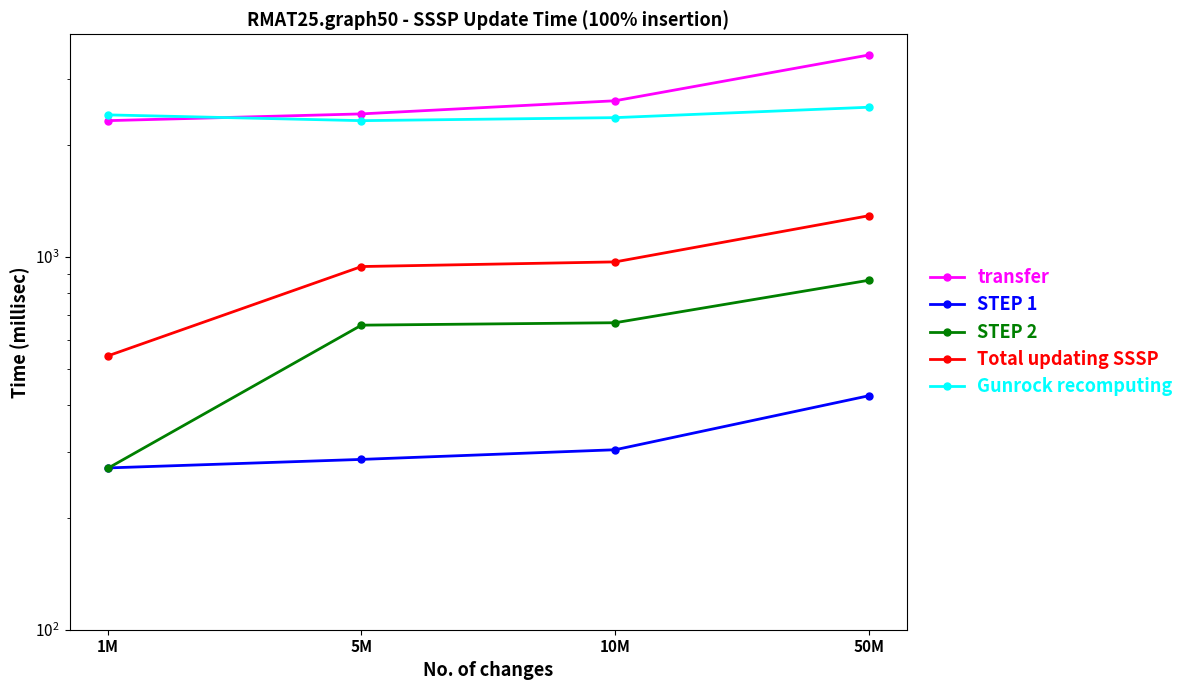

Where does the Total updating SSSP series first go above 970?

10M